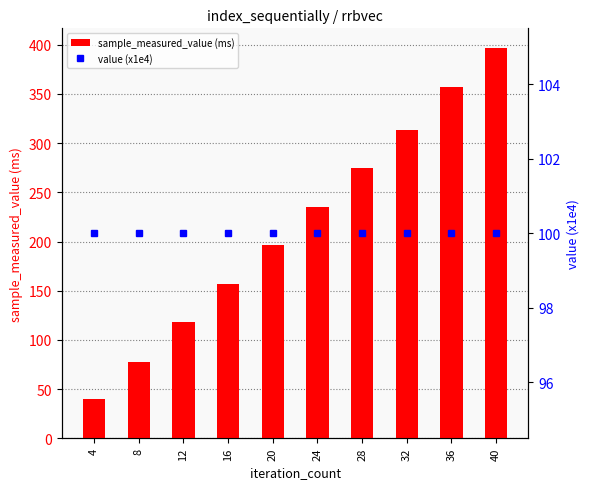

What is the minimum value for sample_measured_value (ms)?

39.6